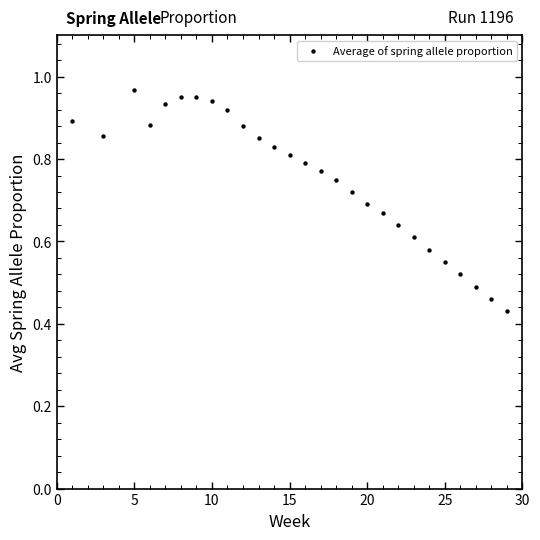

What is the range of X values (max minus min)?

28.0